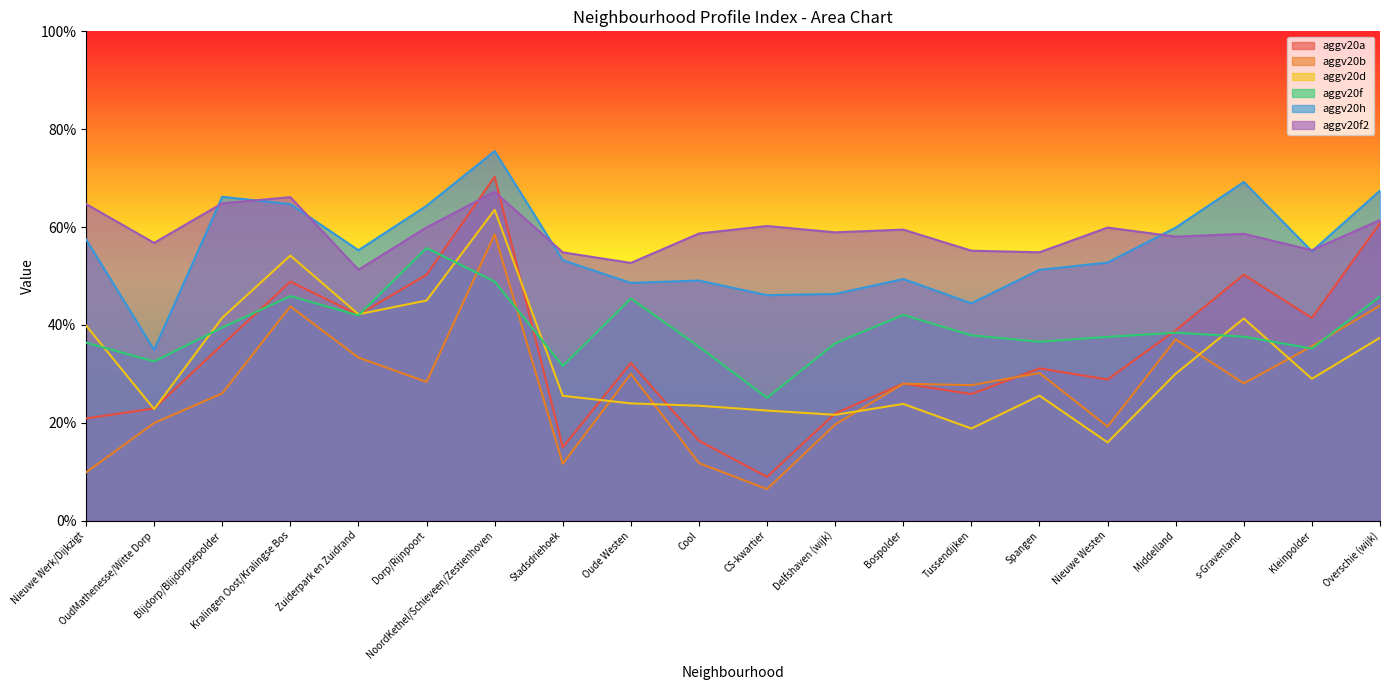

Between Zuiderpark en Zuidrand and Bospolder, which series saw the biggest shift?

aggv20d